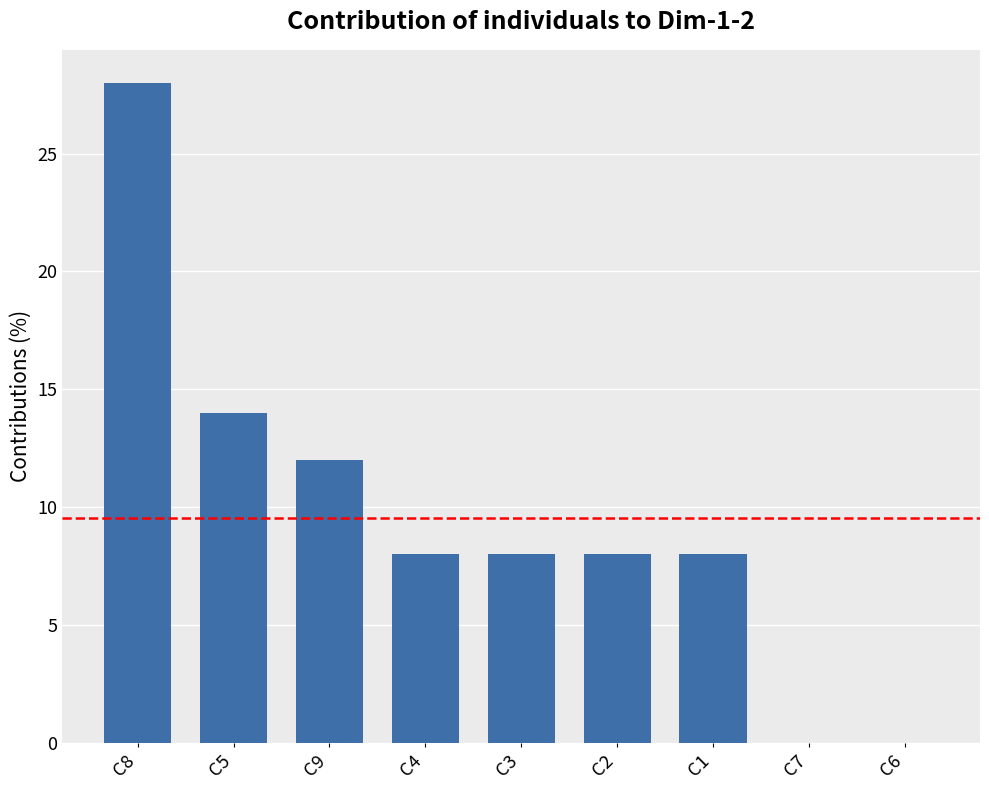

How many series are shown in this chart?

1